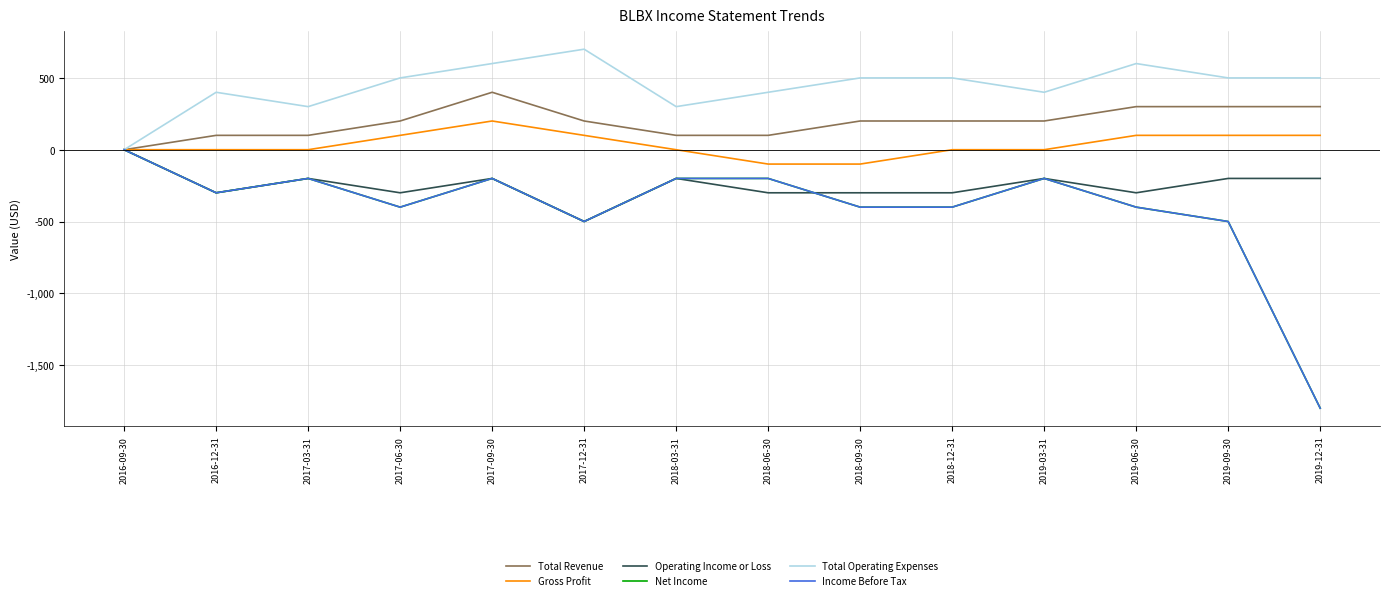

Which has a higher value, 2018-06-30 or 2016-09-30?

2018-06-30